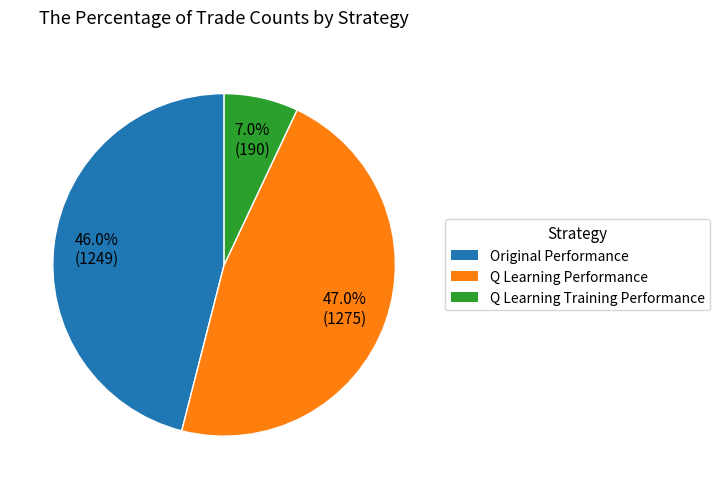

Is there a majority slice in this chart?

No